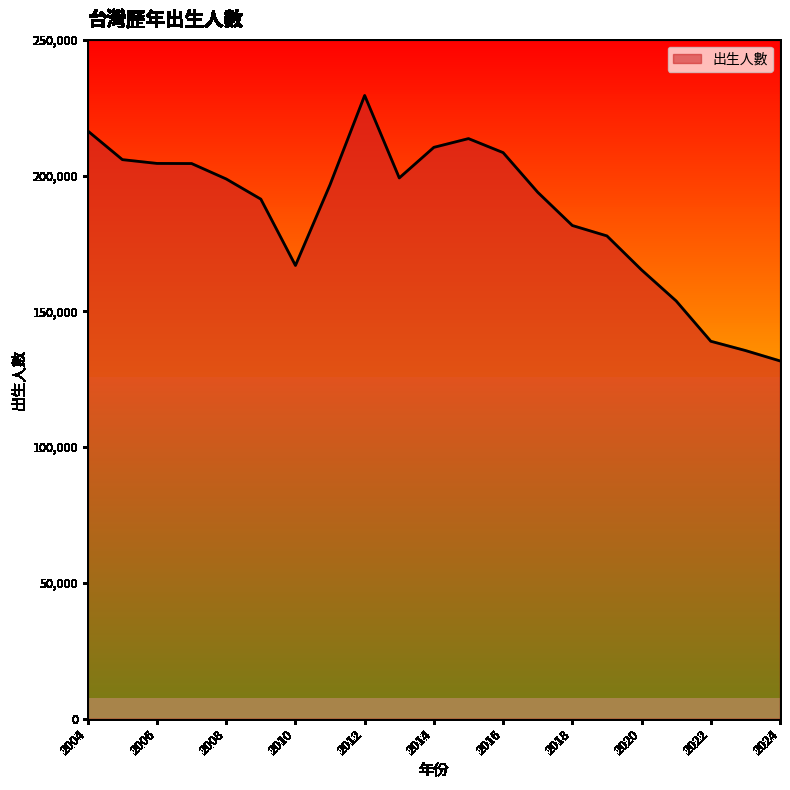

What is the average value?

186871